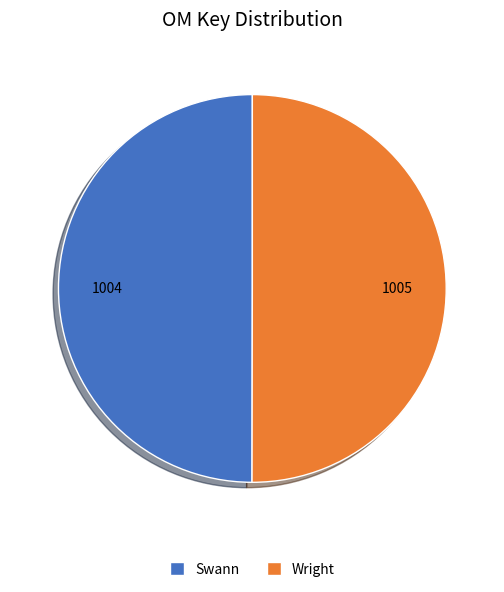

Is it true that Wright is 60% of the pie?

False